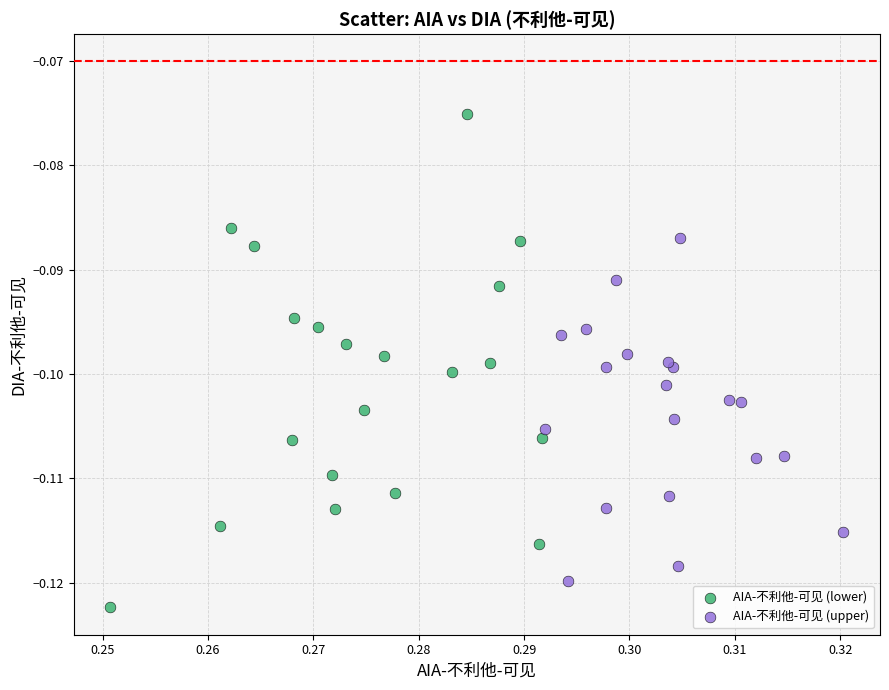

Which series contains the highest Y value?

AIA-不利他-可见 (lower)